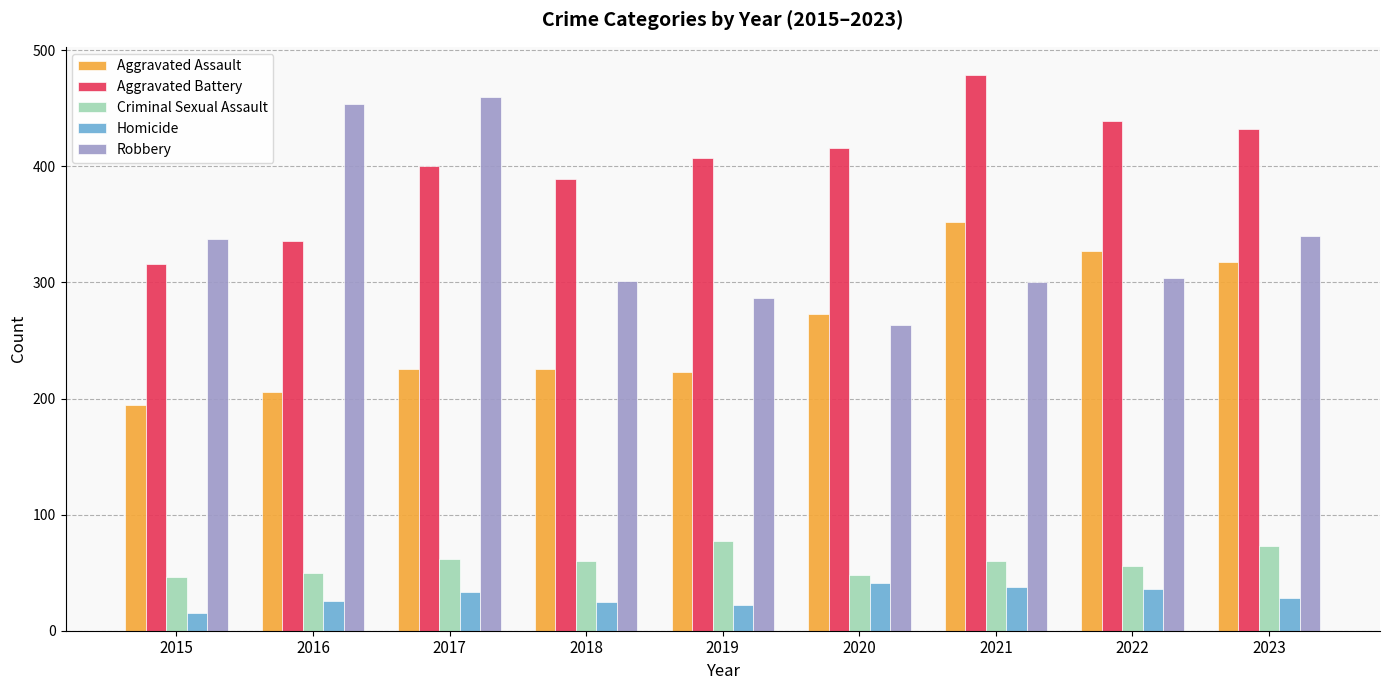

Read the Criminal Sexual Assault value at 2021.

60